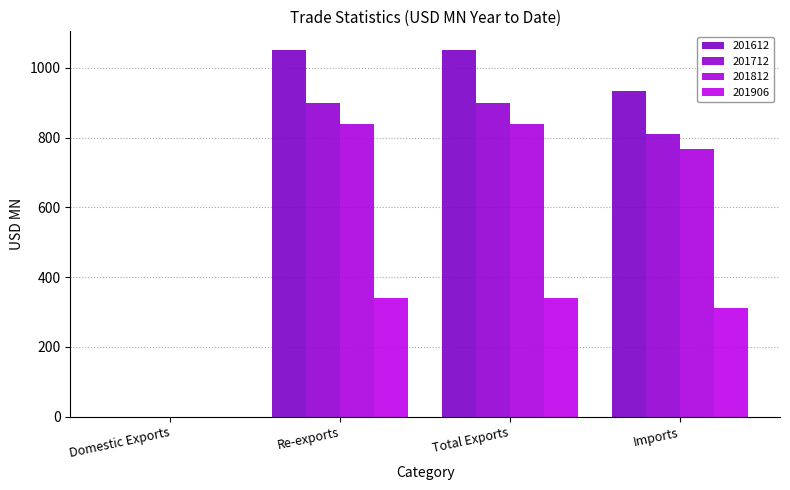

Where is 201812 nearest to the value 419?

Imports